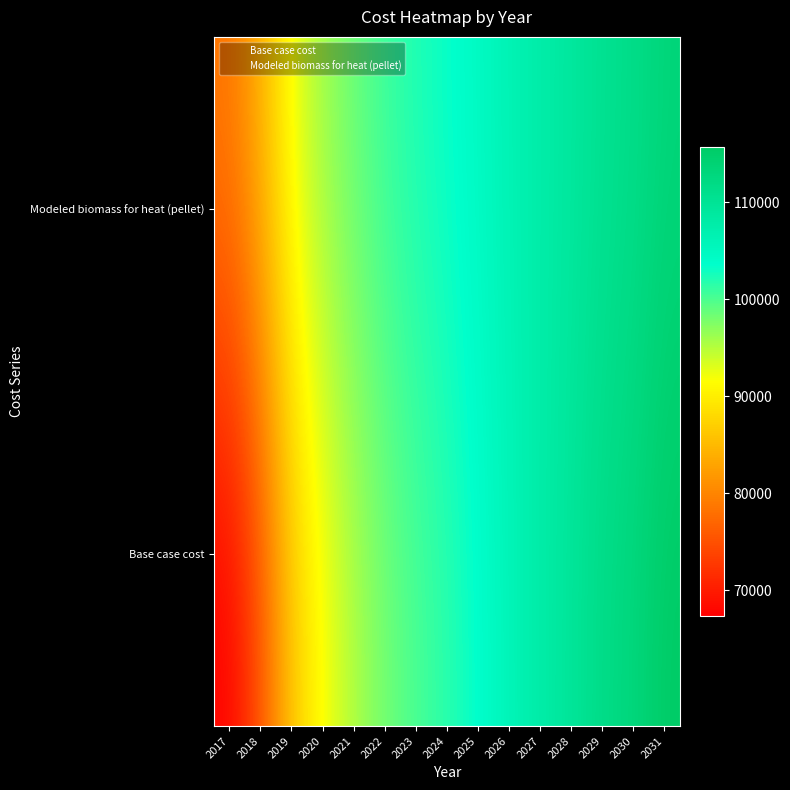

Is the value of Modeled biomass for heat (pellet) at 2023 greater than the value of Base case cost at 2022?

Yes